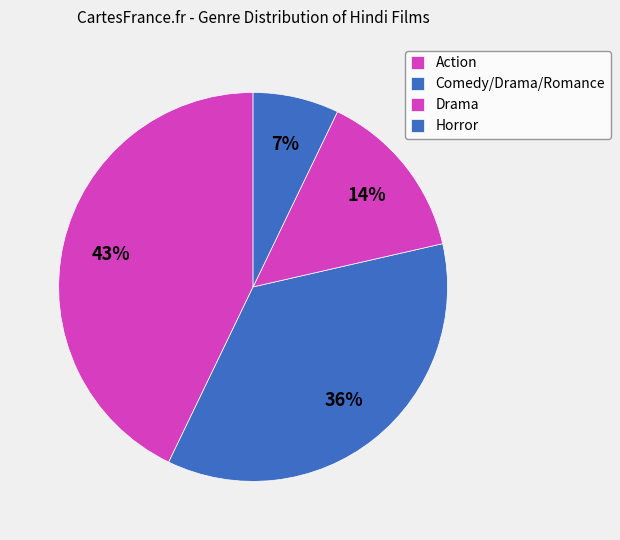

Rank the categories by value from highest to lowest.

Action, Comedy/Drama/Romance, Drama, Horror